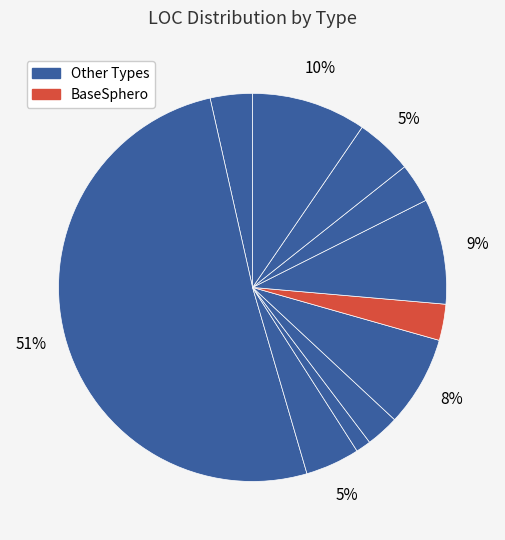

To the nearest percent, what is the difference between the largest and smallest slice percentages?

50%